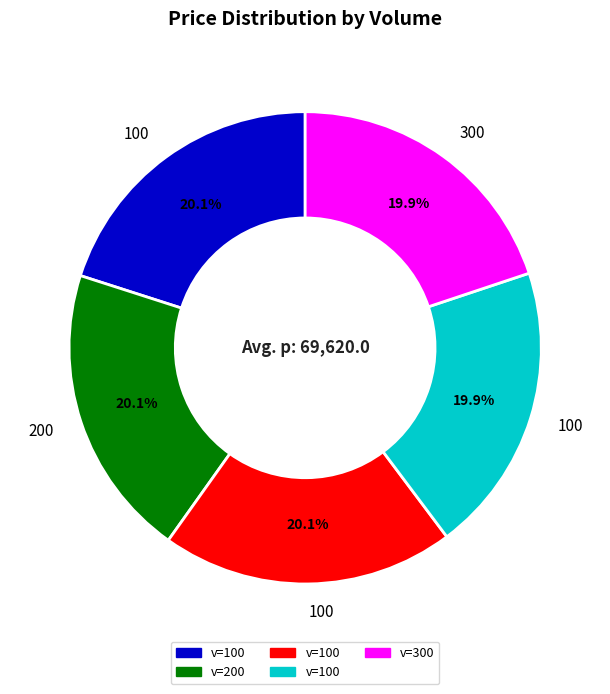

Is there any slice that represents more than half of the pie?

No